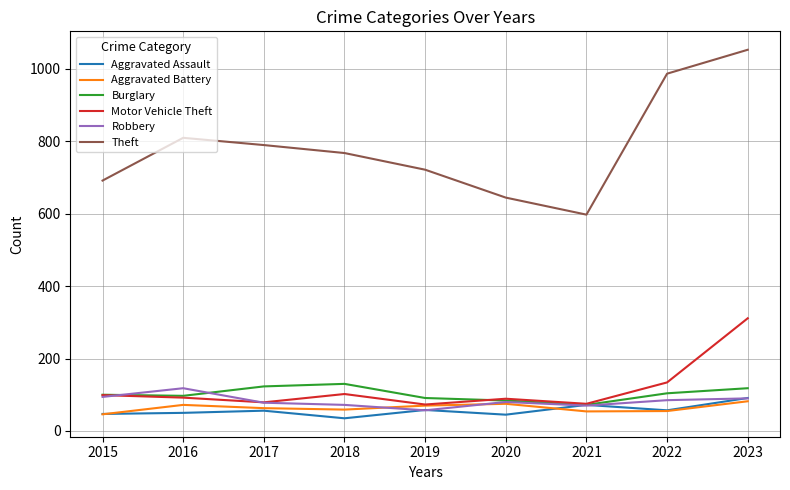

What is the spread (max minus min) of values at 2019?

664